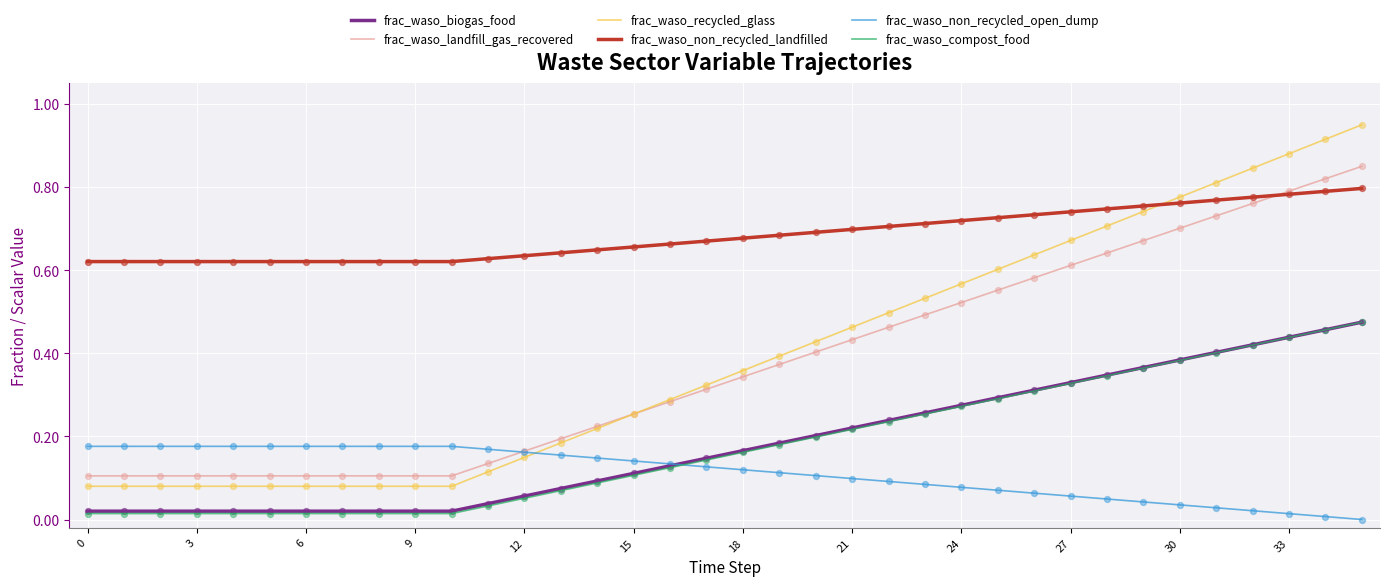

At how many categories does at least one series exceed 0?

36